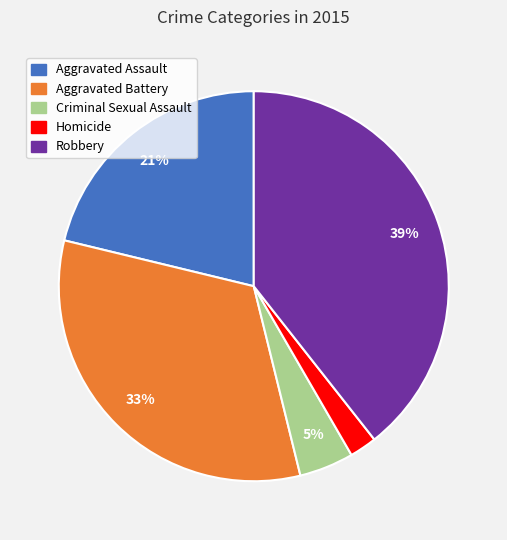

What is the largest slice in the pie chart?

Robbery